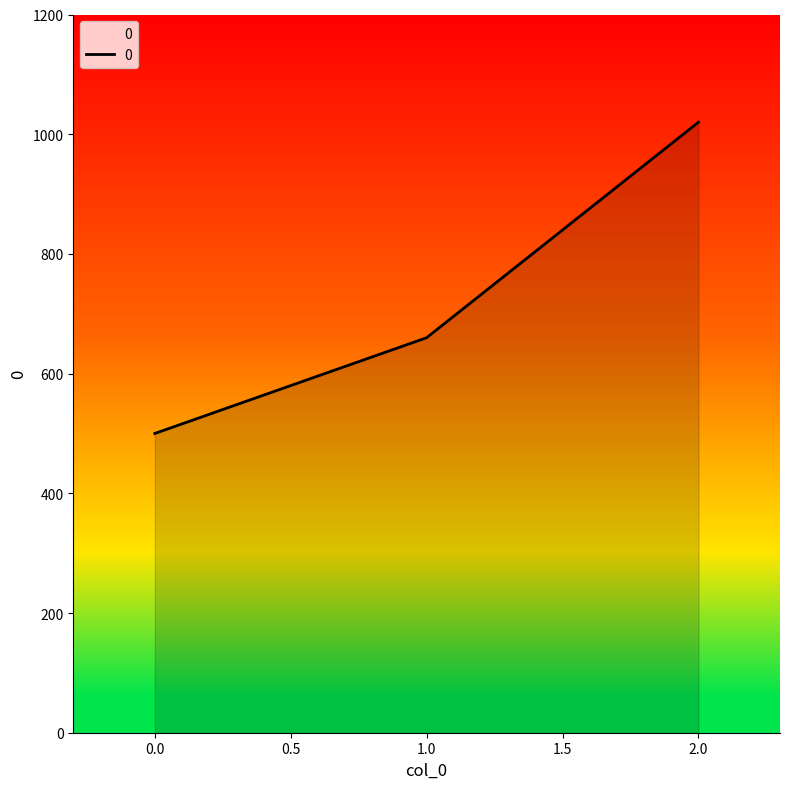

Read the value at 2.0.

1020